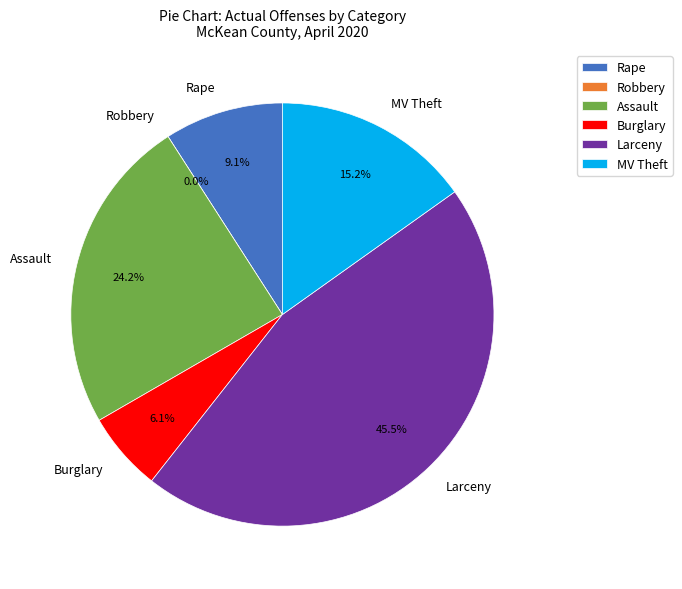

How much of the chart is everything except Assault(Total)?

75.8%